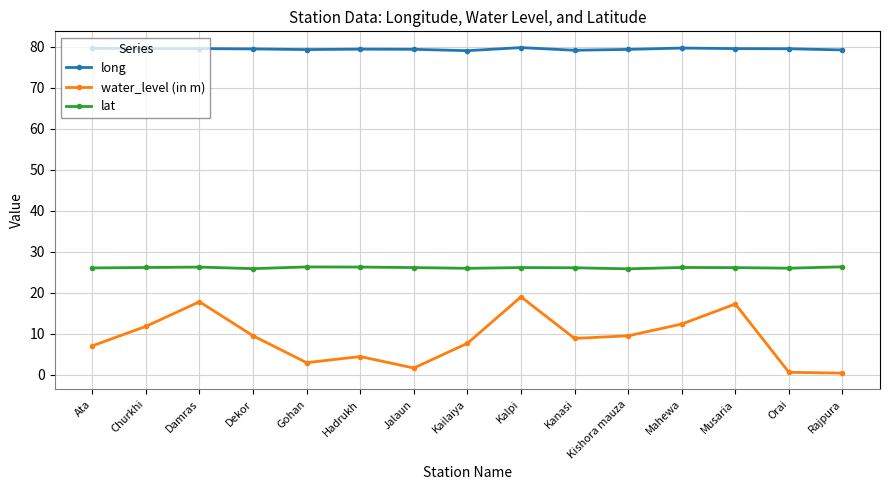

At which label does water_level (in m) reach its peak?

Kalpi